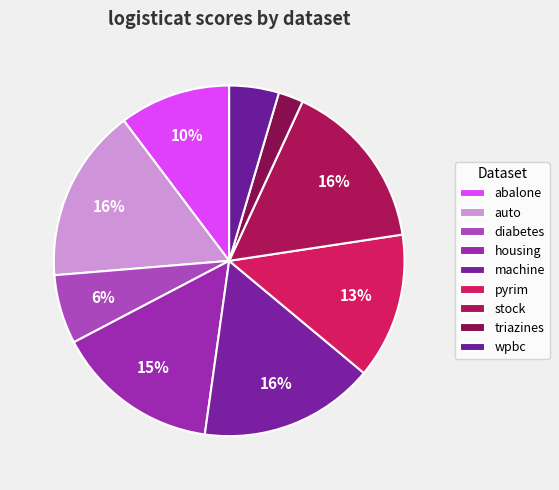

What is the change in value from housing to triazines?

-0.7